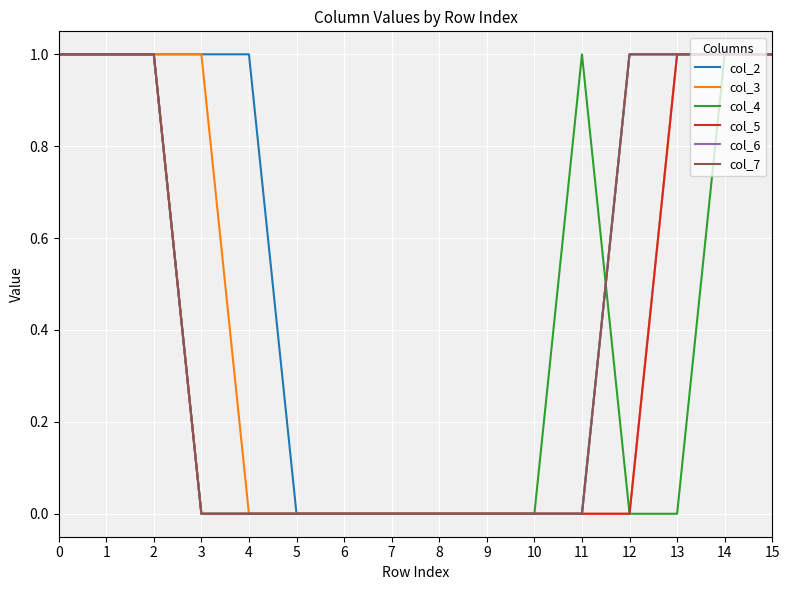

Is this an area chart (filled region under the line)?

No